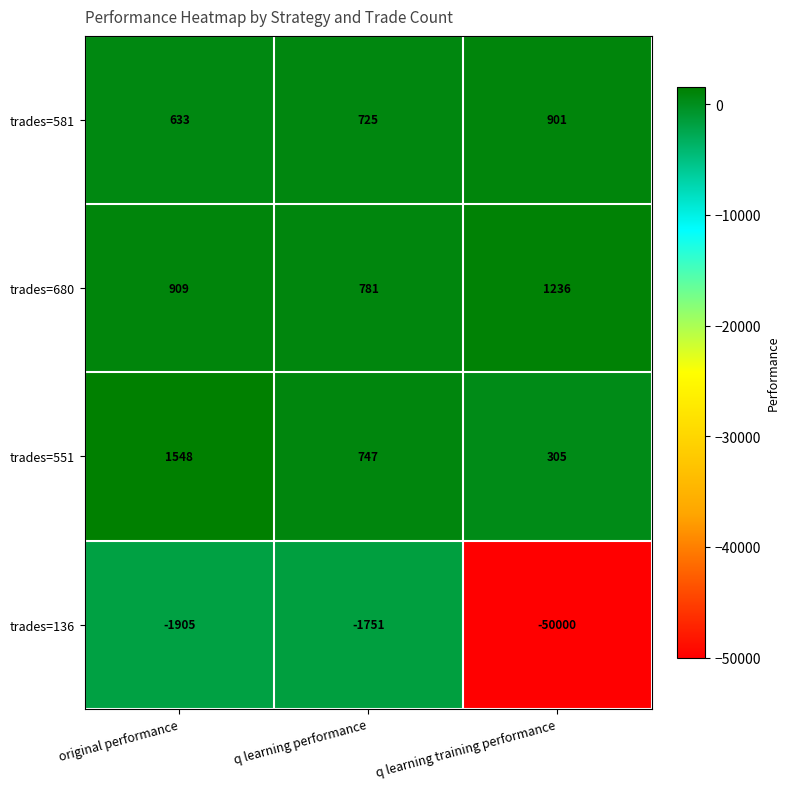

Reading left to right, extract all data points from this chart.

trades=581: original performance=633	q learning performance=725	q learning training performance=901
trades=680: original performance=909	q learning performance=781	q learning training performance=1236
trades=551: original performance=1548	q learning performance=747	q learning training performance=305
trades=136: original performance=-1905	q learning performance=-1751	q learning training performance=-50000